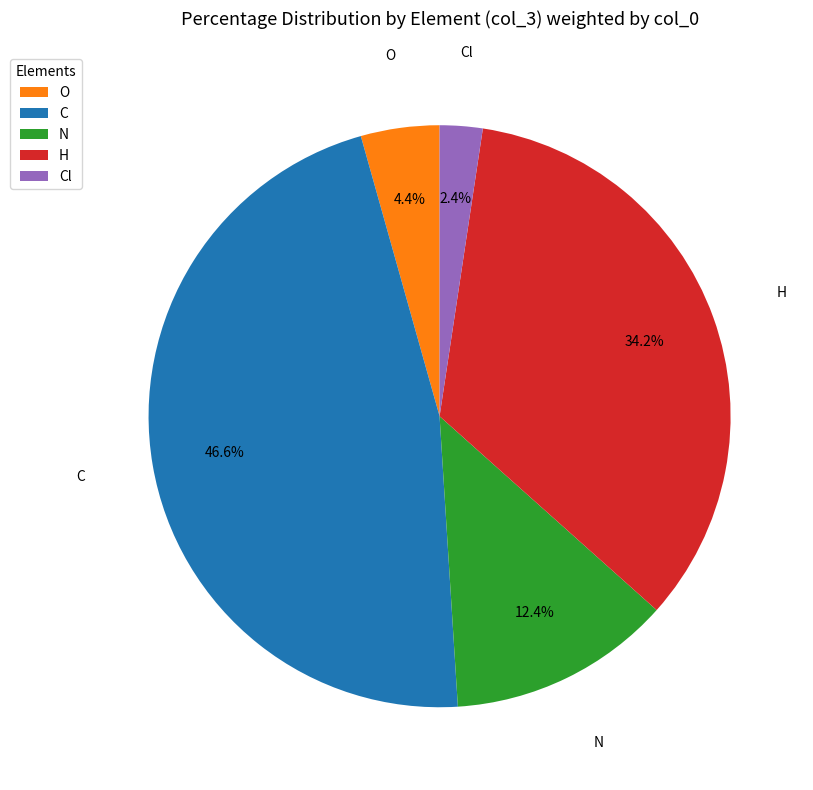

To the nearest percent, what percentage of the pie is Cl?

2%